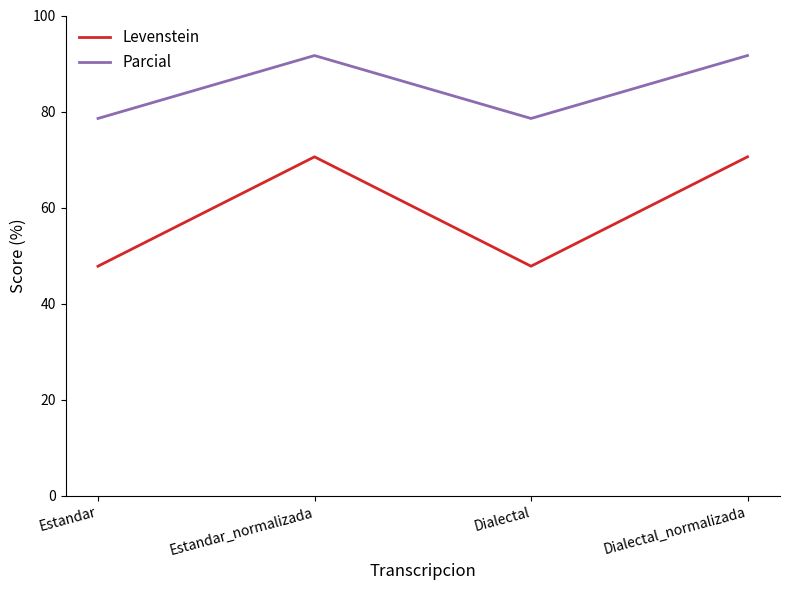

Rank the series by their average value, from highest to lowest.

Parcial, Levenstein